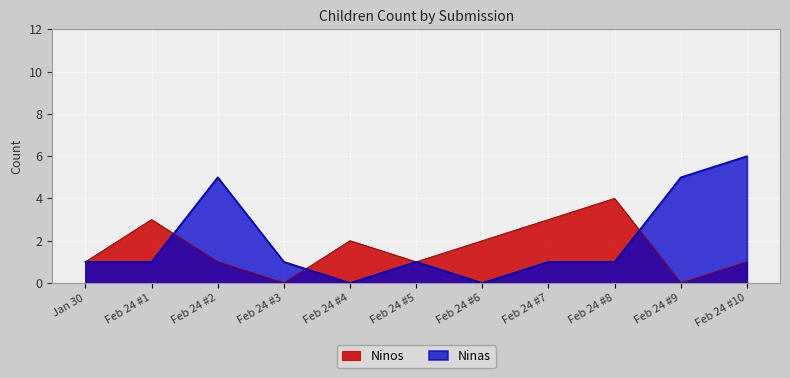

Which series has the largest total across all categories?

Ninas